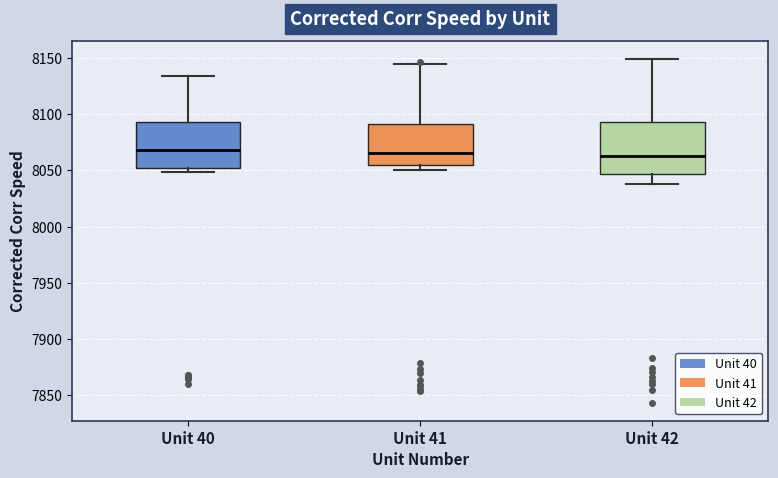

Reading left to right, transcribe this box plot: for each box, give where its median line is, the range the box spans, and where its two whiskers end, as read against the y-axis. The values are not printed on the chart, so give them approximately, as read against the axis.

Unit 40: median 8070, box 8050 to 8095, whiskers 8050 (just below the box's lower edge) to 8135
Unit 41: median 8065, box 8055 to 8090, whiskers 8050 to 8145
Unit 42: median 8065, box 8045 to 8095, whiskers 8040 to 8150